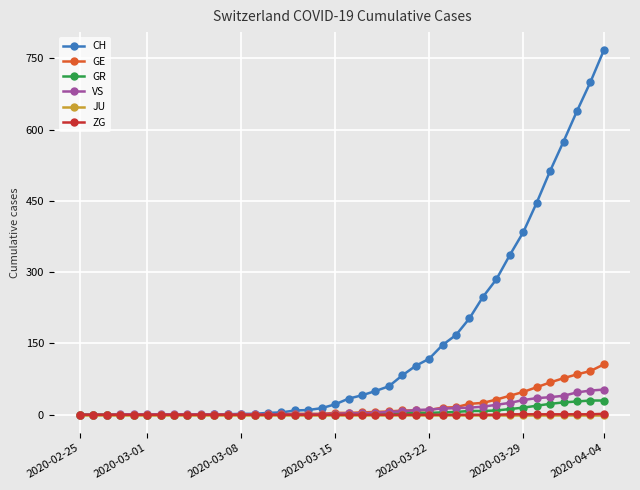

Which series has the widest spread of values?

CH